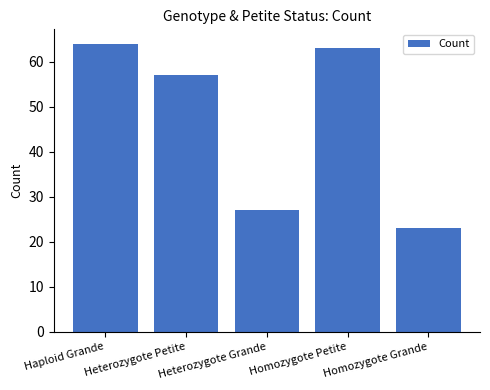

What is the minimum value shown in the chart?

23